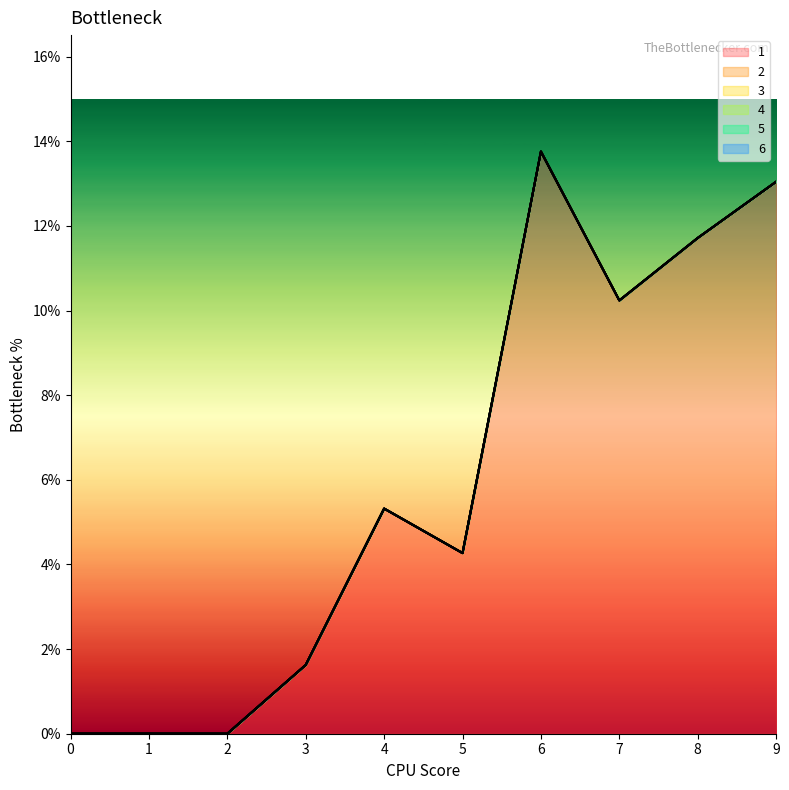

Where is 1 nearest to the value 6?

4